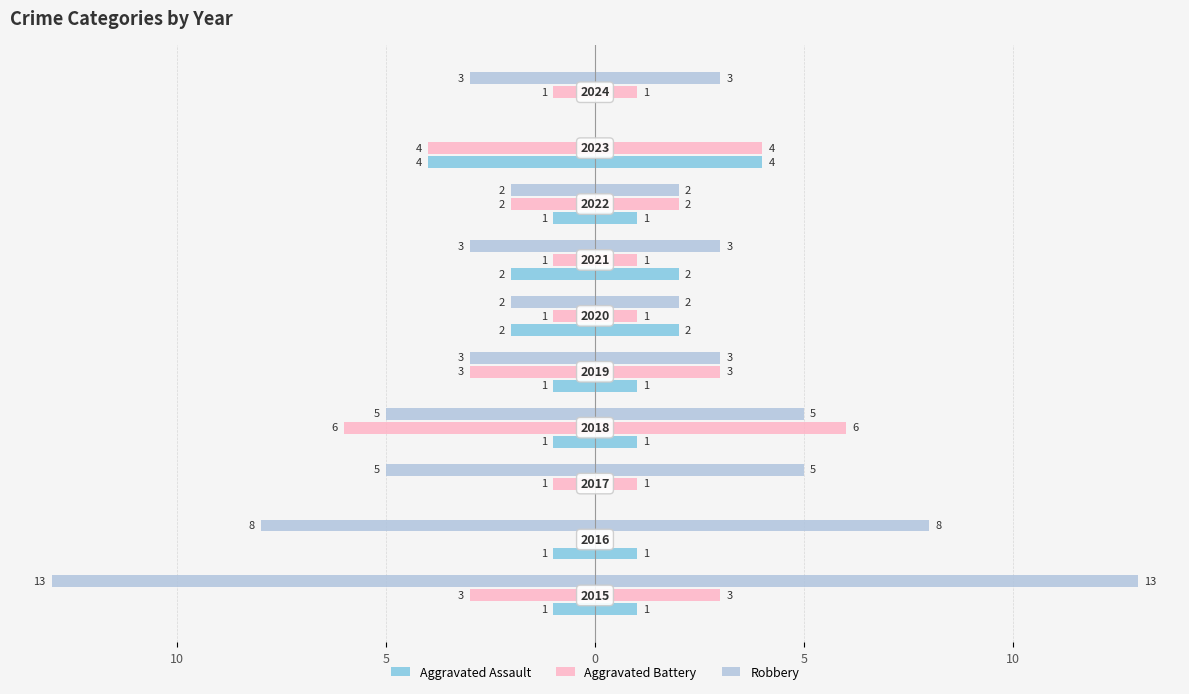

Which series has the largest range (max minus min)?

Robbery